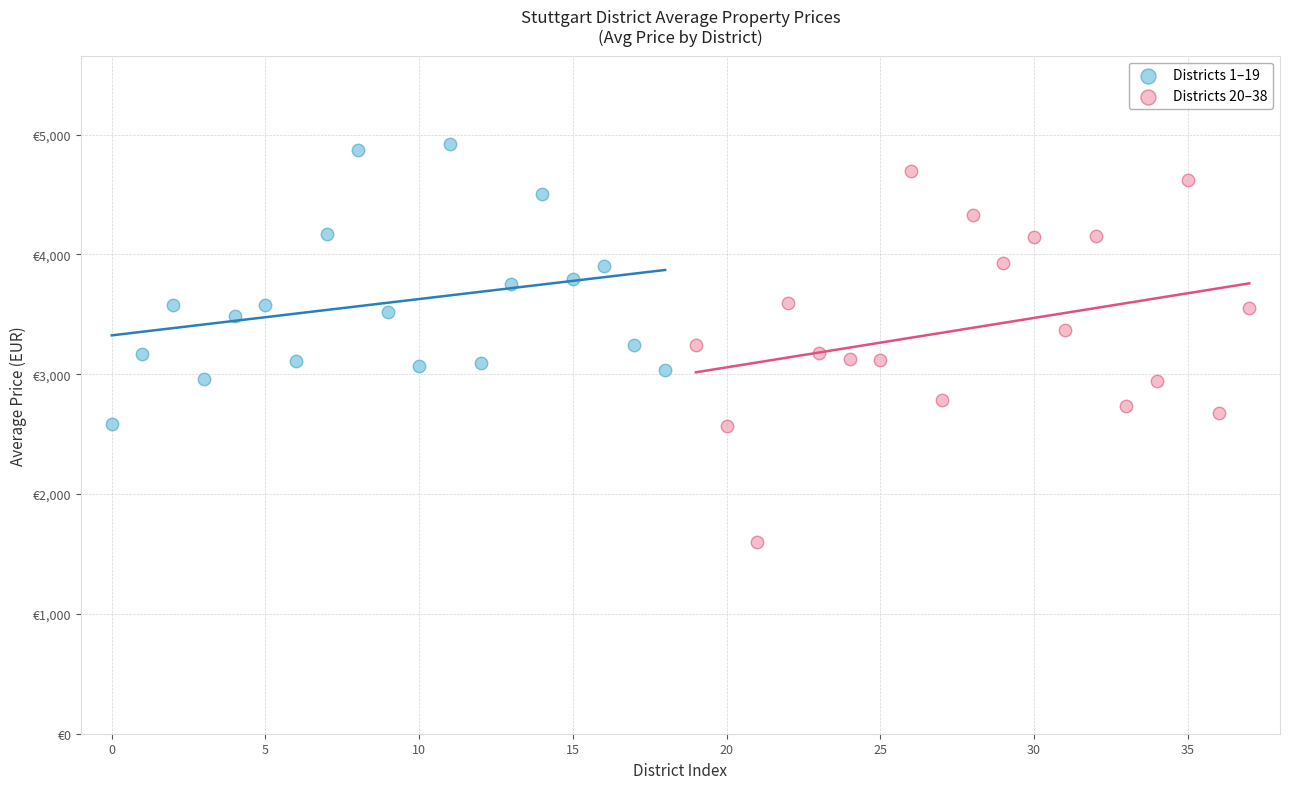

Which series reaches the minimum Y coordinate?

Districts 20–38